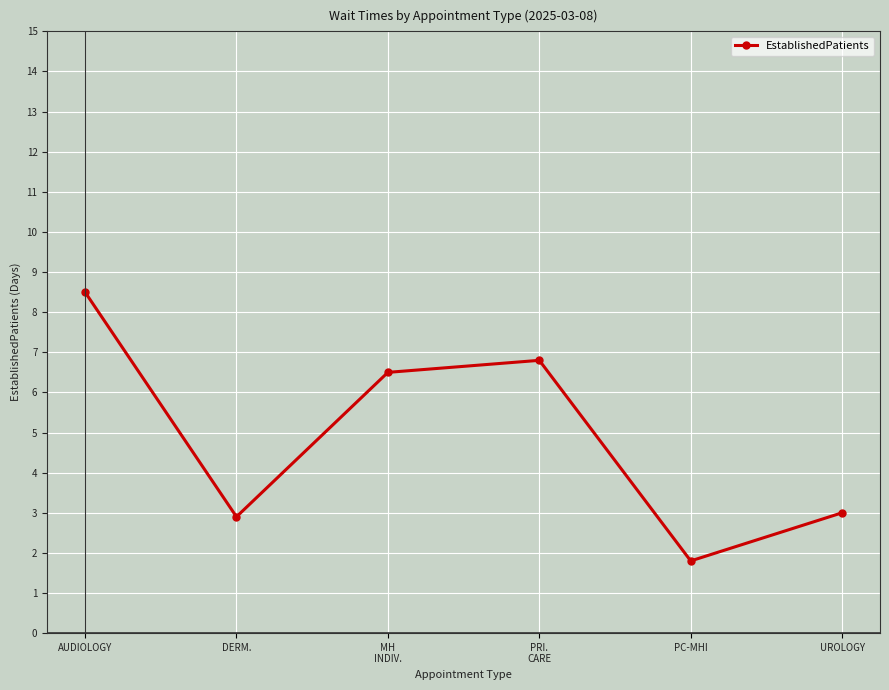

What is the average value?

4.9